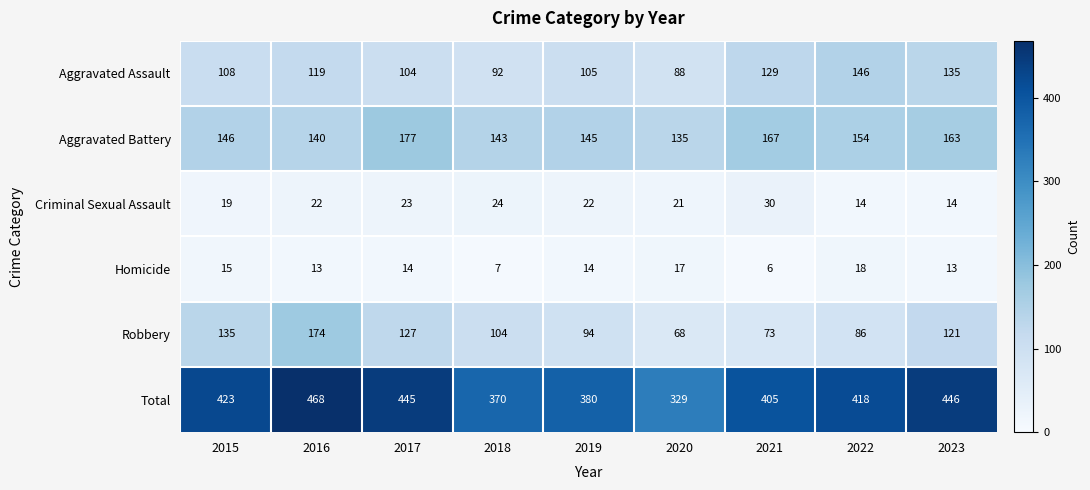

True or false: Robbery has a value of 96 at 2021.

False